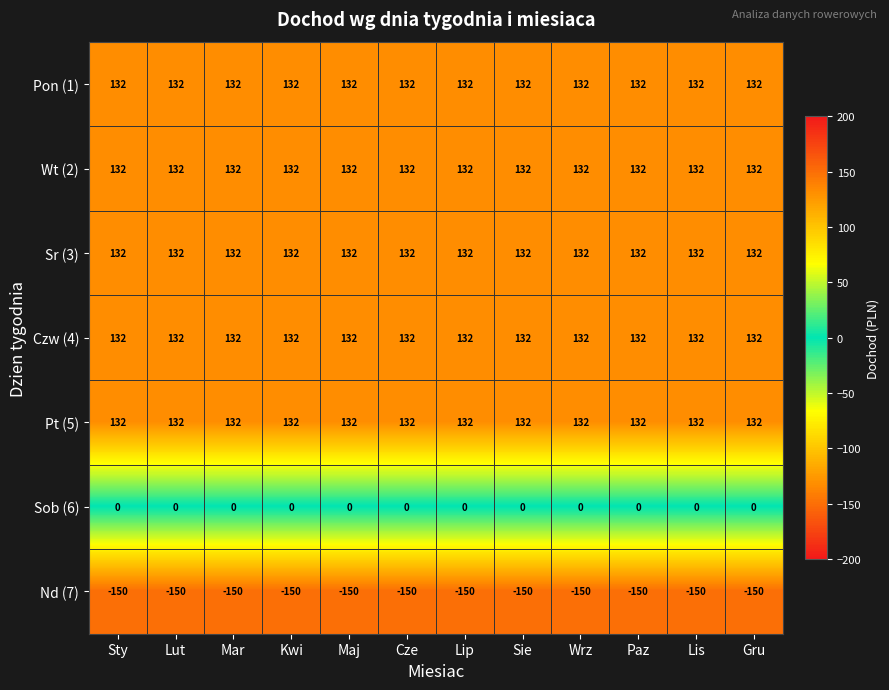

Is the value of Sob (6) at Sie greater than the value of Nd (7) at Gru?

Yes